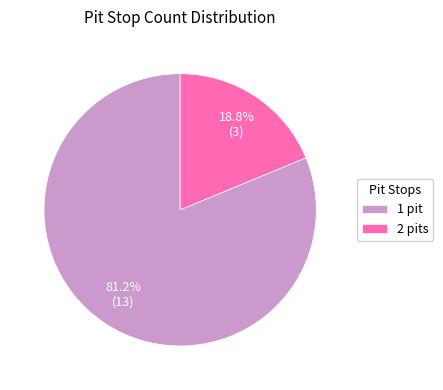

Which category accounts for the majority?

1 pit